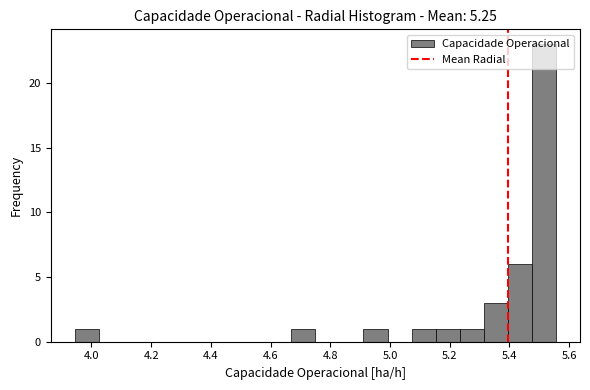

What is the height of the bar covering 5.24 to 5.32 on the x-axis? Neither the bar edges nor the heights are printed on the chart, so give them approximately, as read against the axes.

1